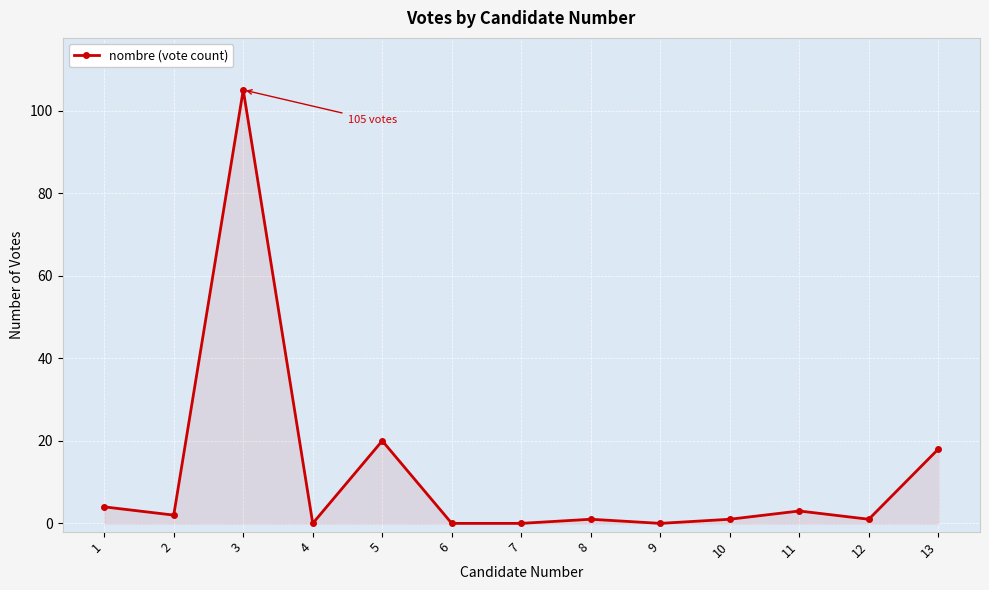

Reading left to right, transcribe all the data shown in this chart.

1=4	2=2	3=105	4=0	5=20	6=0	7=0	8=1	9=0	10=1	11=3	12=1	13=18